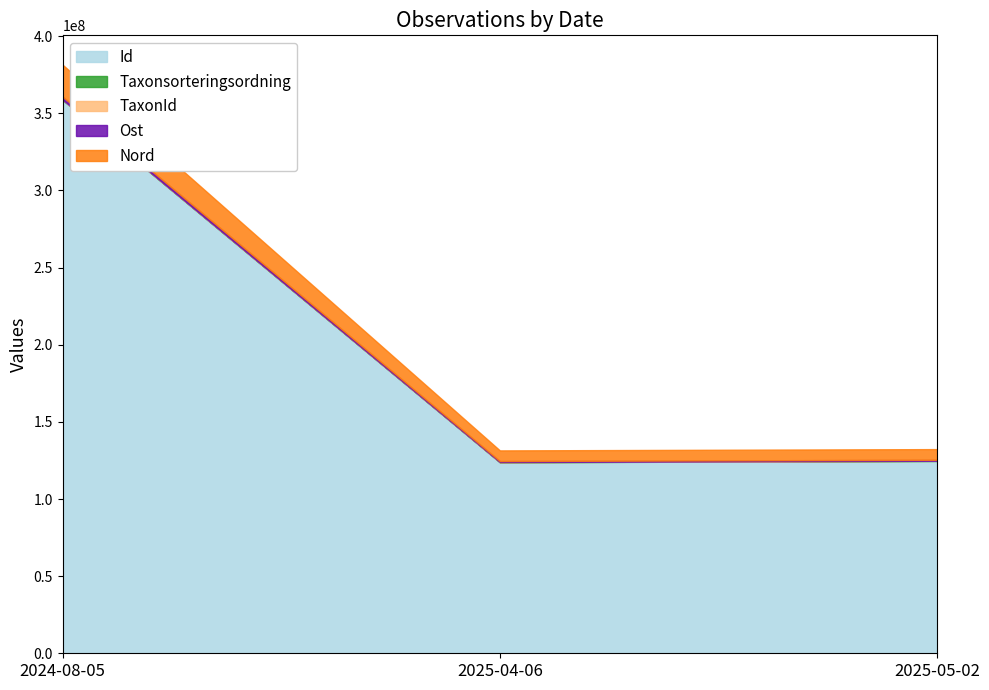

At which category is the sum across all series the highest?

2024-08-05